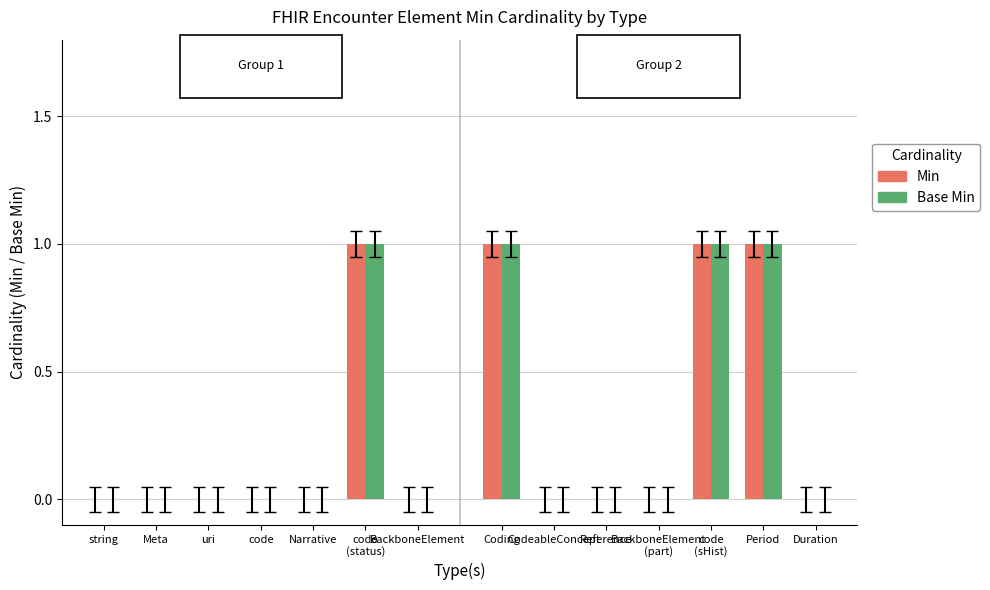

What is the sum of all Min values?

4